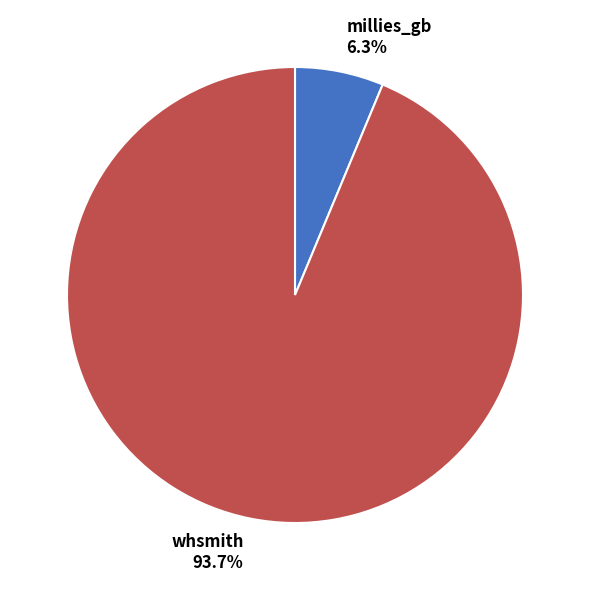

How many segments does this pie chart have?

2